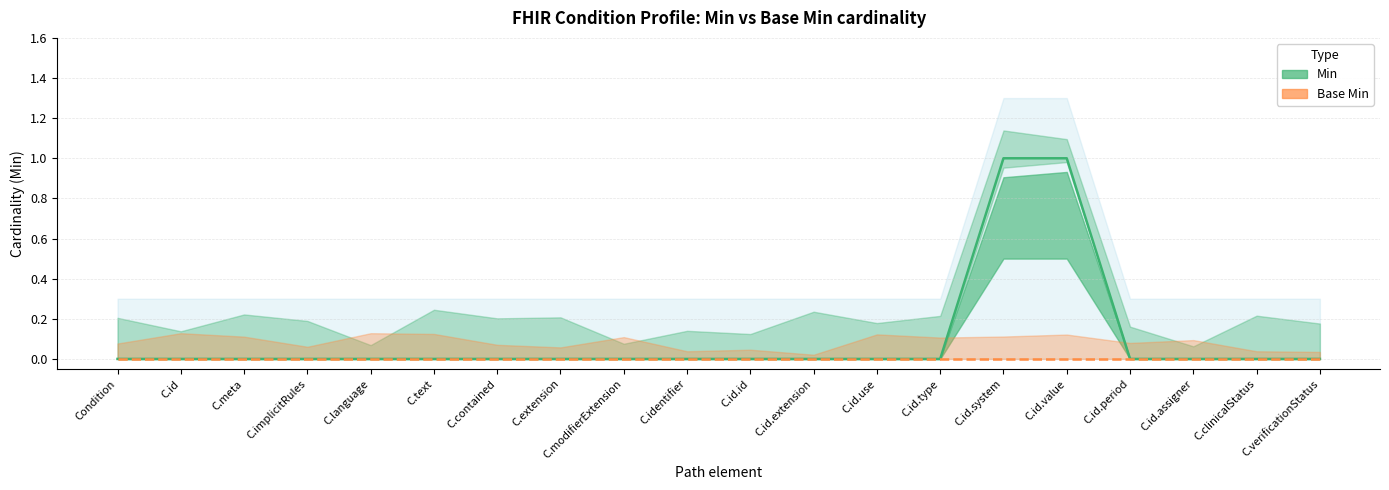

True or false: Base Min and Min intersect in this chart.

False